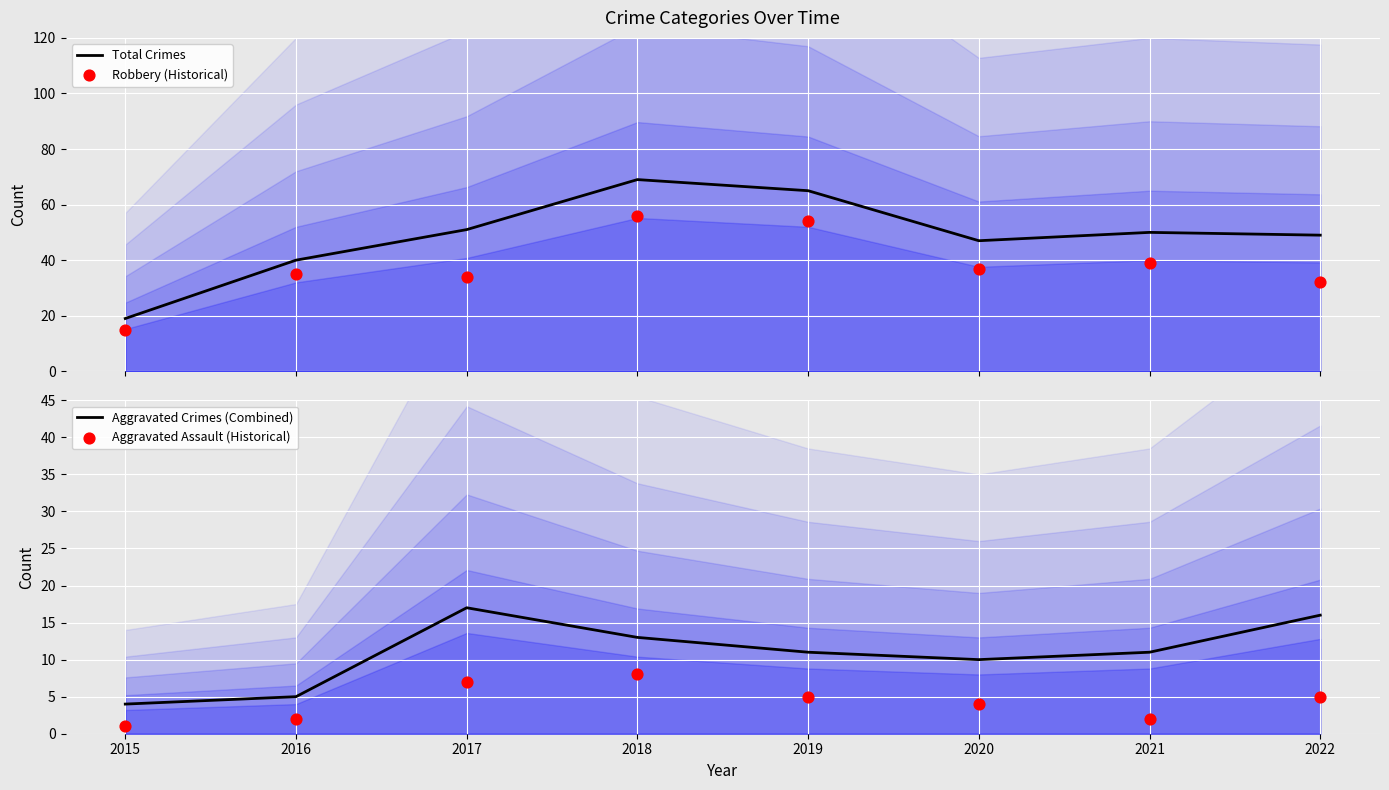

What are all the series names shown in the legend?

Total Crimes, Robbery (Historical), Aggravated Crimes (Combined), Aggravated Assault (Historical)